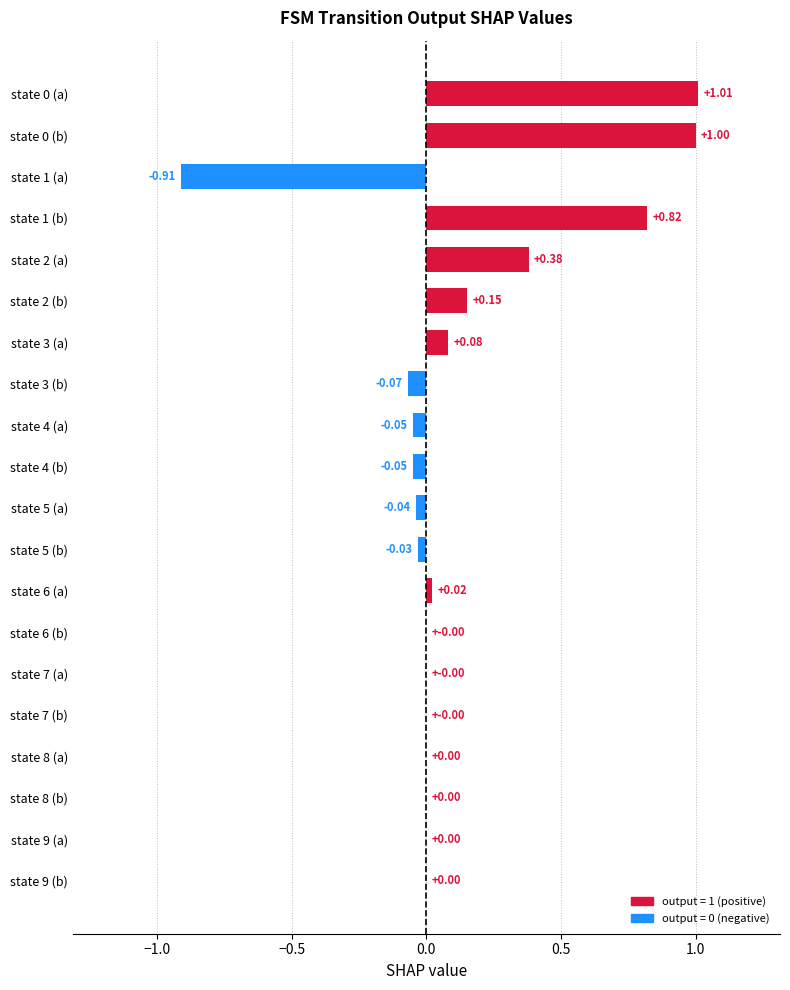

Between state 4 (a) and state 5 (a), which is larger?

state 5 (a)